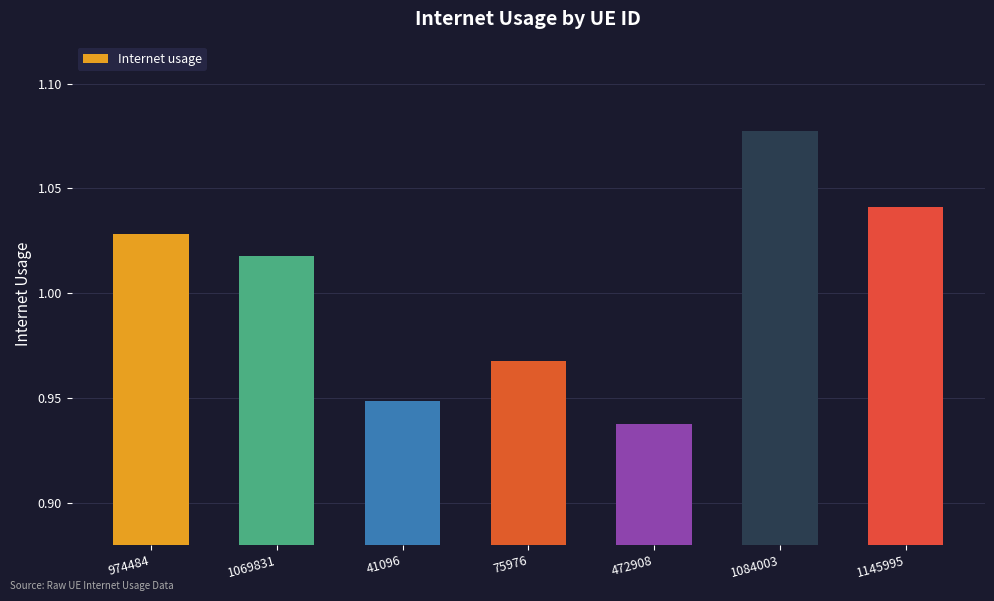

At which category does the chart reach its minimum across all series?

472908